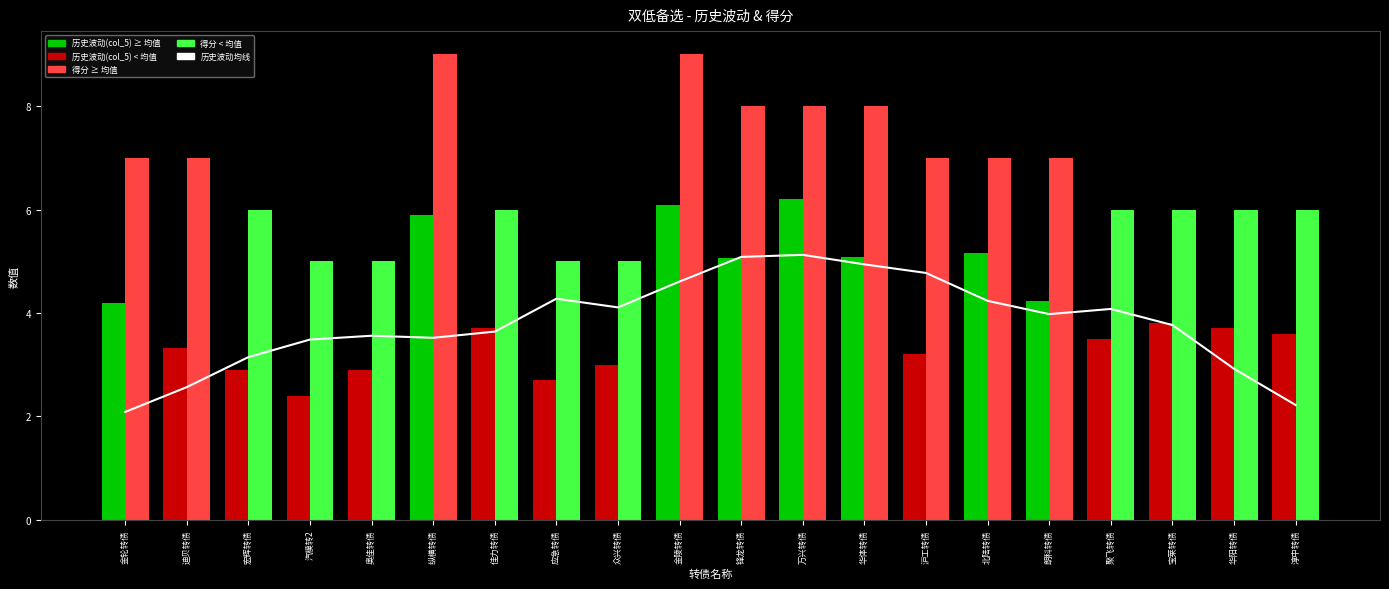

What is the difference between the values at 聚飞转债 and 锋龙转债?

1.0